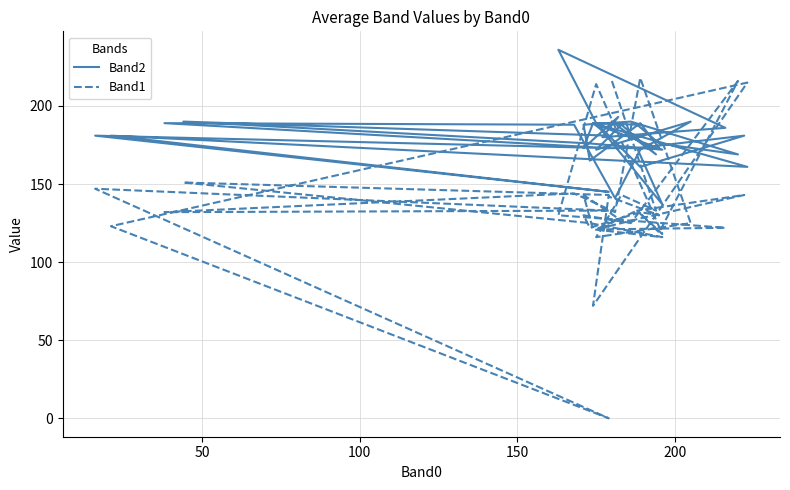

How many lines are shown in the chart?

2